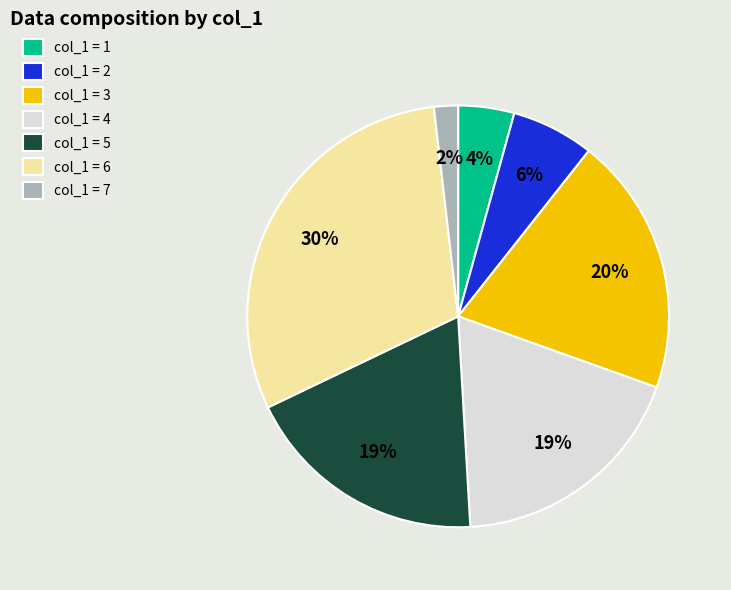

How many segments does this pie chart have?

7